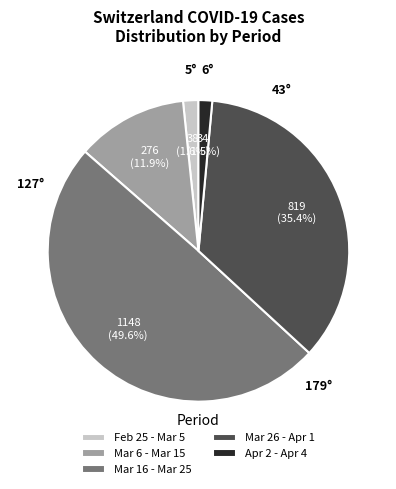

What is the largest slice in the pie chart?

Mar 16 - Mar 25